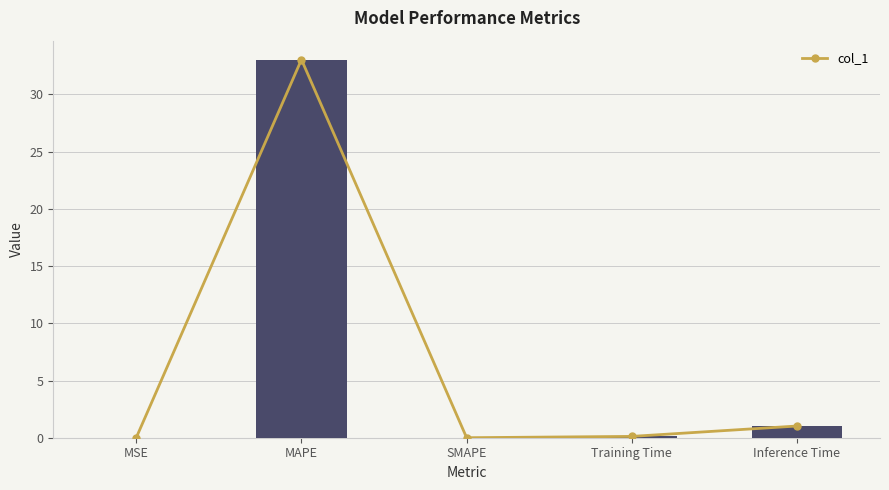

True or false: the data shows 0.2 at Training Time.

False